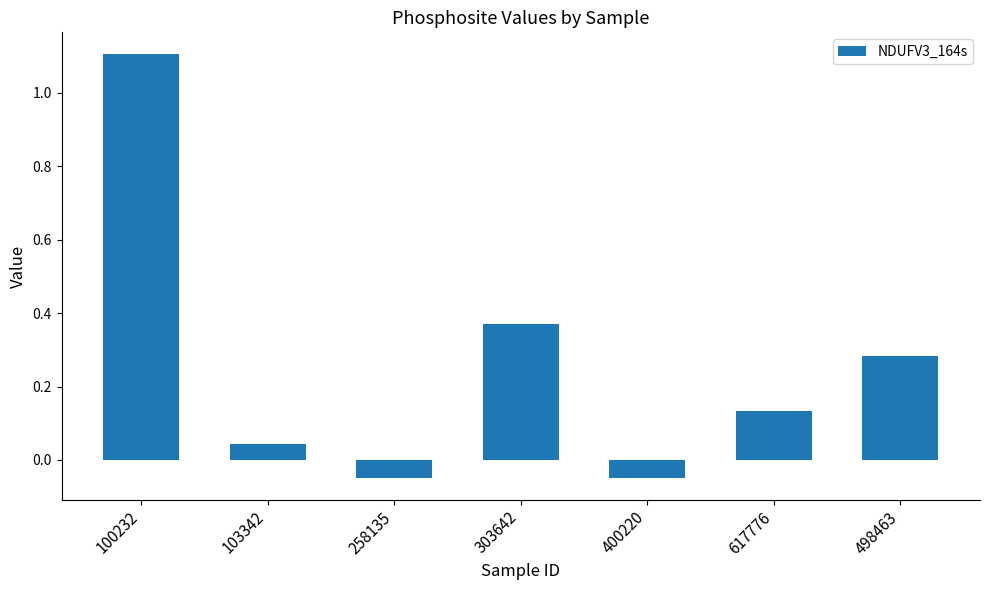

What position from the right is 498463?

1